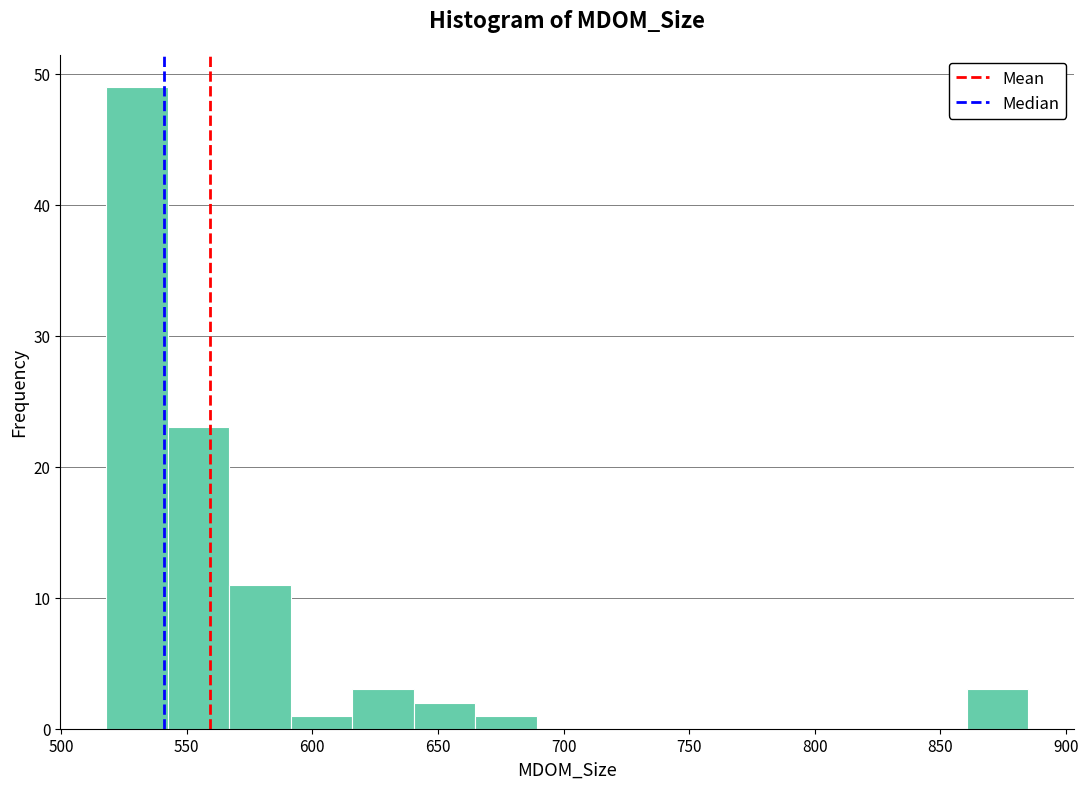

Reading left to right, list every bar in this chart as the range it spans on the x-axis followed by its height. Neither the bar edges nor the heights are printed on the chart, so give them approximately, as read against the axes.

520 to 540: 49
540 to 565: 23
565 to 590: 11
590 to 615: 1
615 to 640: 3
640 to 665: 2
665 to 690: 1
690 to 715: 0
715 to 740: 0
740 to 765: 0
765 to 785: 0
785 to 810: 0
810 to 835: 0
835 to 860: 0
860 to 885: 3